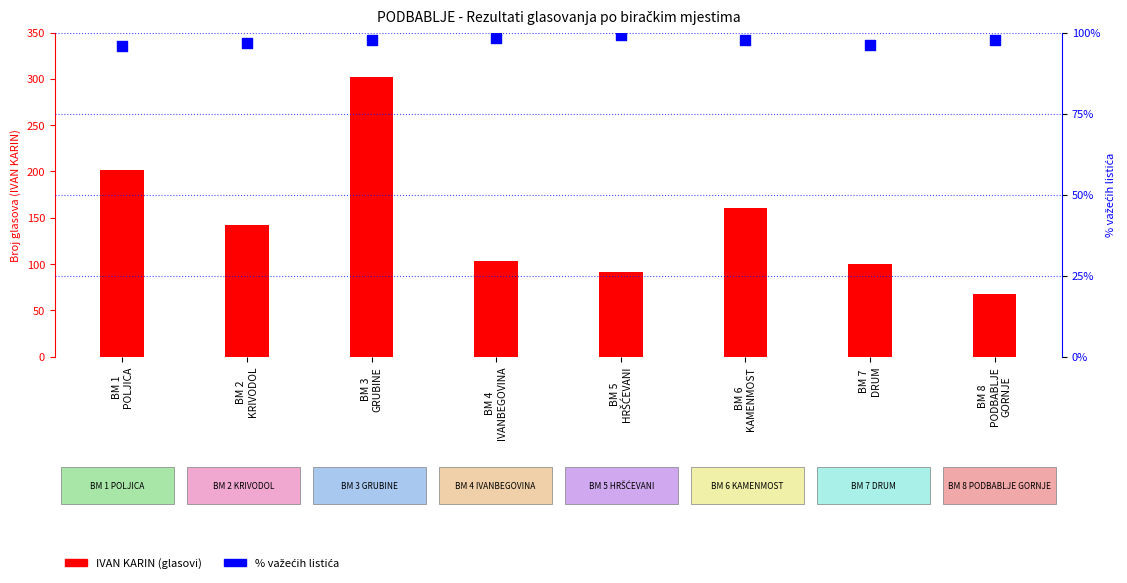

What are all the series names shown in the legend?

IVAN KARIN (glasovi), % važećih listića